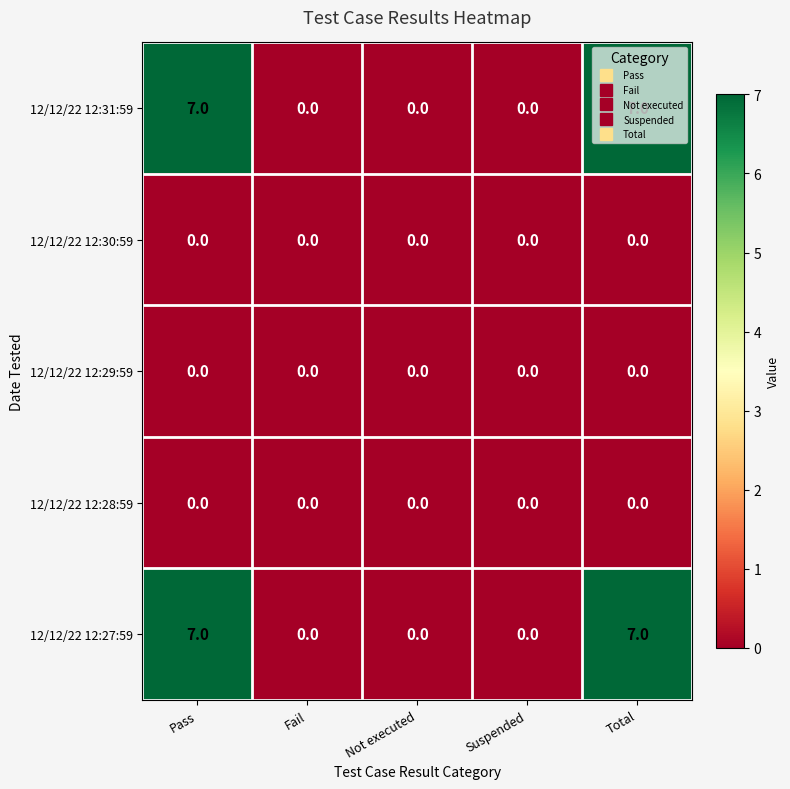

The value of 12/12/22 12:27:59 at Suspended is -3. True or false?

False